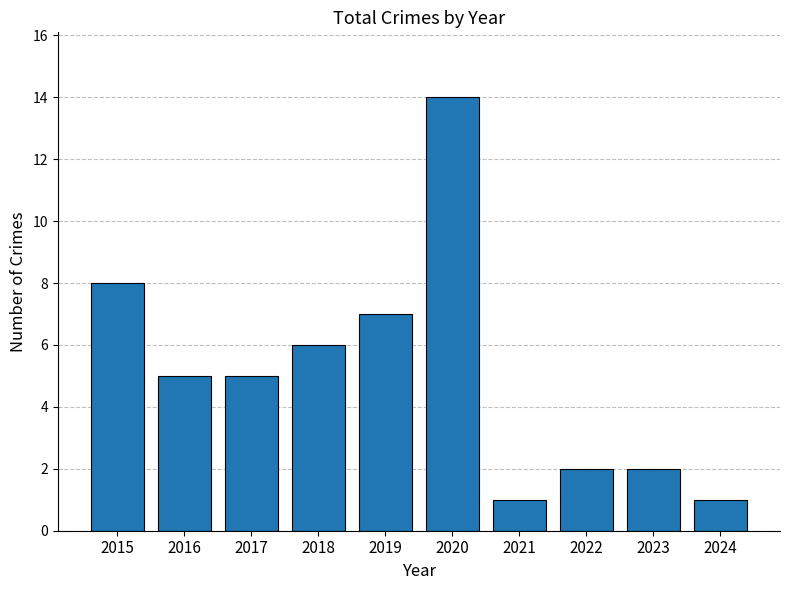

Reading left to right, transcribe all the data shown in this chart.

2015=8	2016=5	2017=5	2018=6	2019=7	2020=14	2021=1	2022=2	2023=2	2024=1